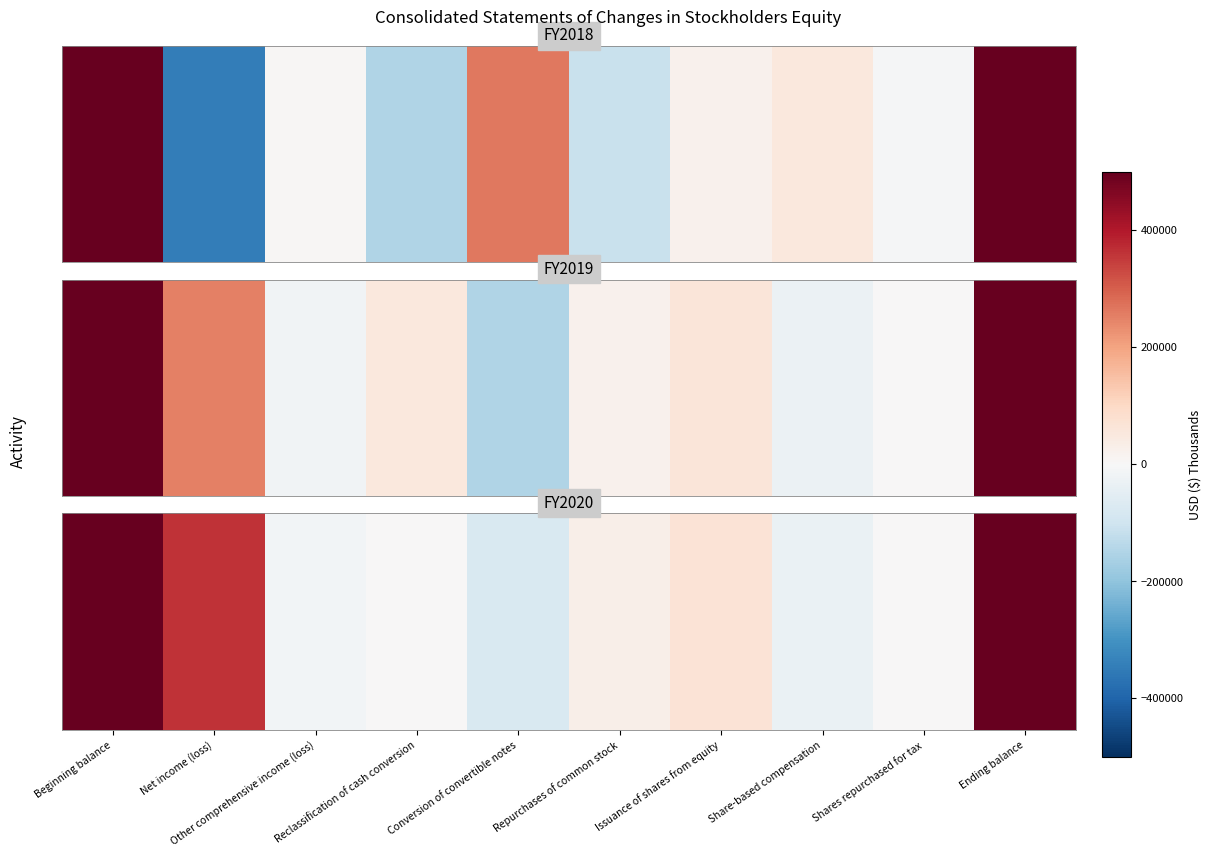

Where does the data first go above 28068?

Beginning balance